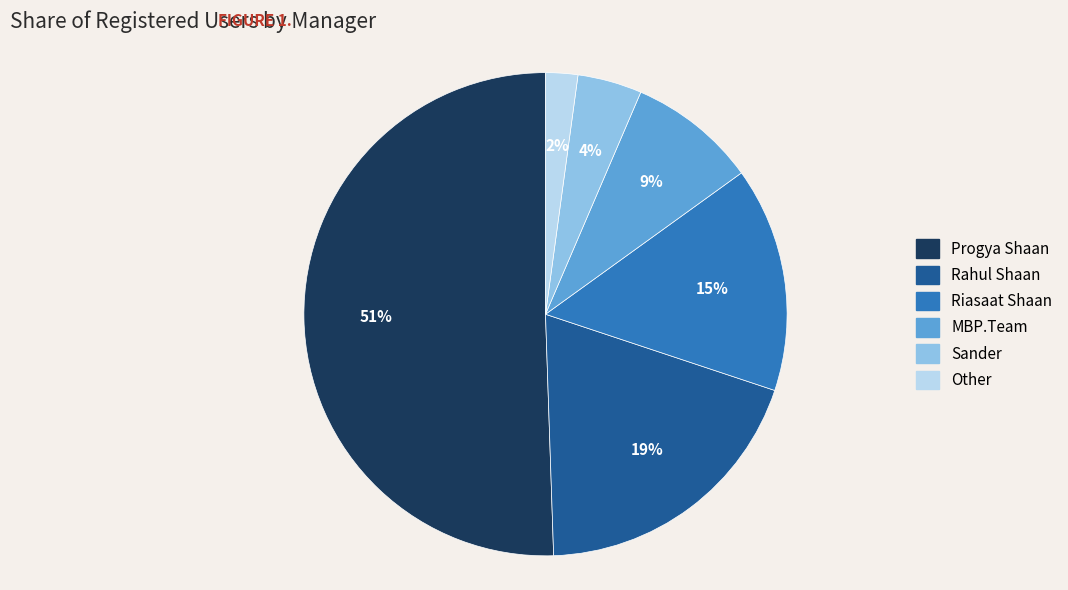

Combined, do MBP.Team and Sander account for over 50%?

No